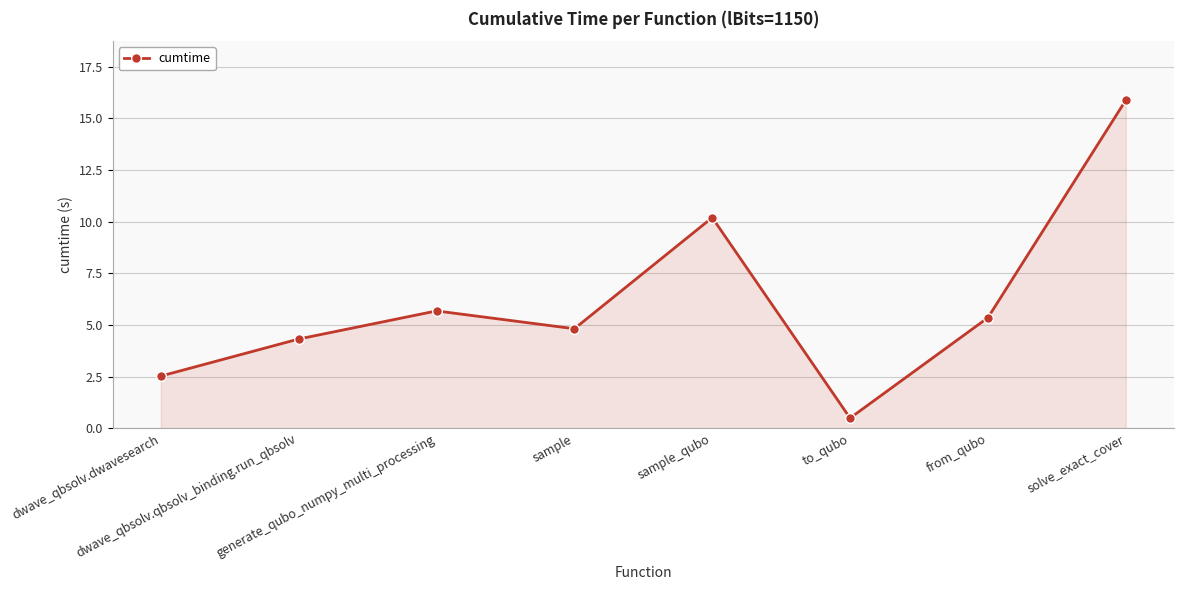

Which has a higher value, sample_qubo or dwave_qbsolv.dwavesearch?

sample_qubo